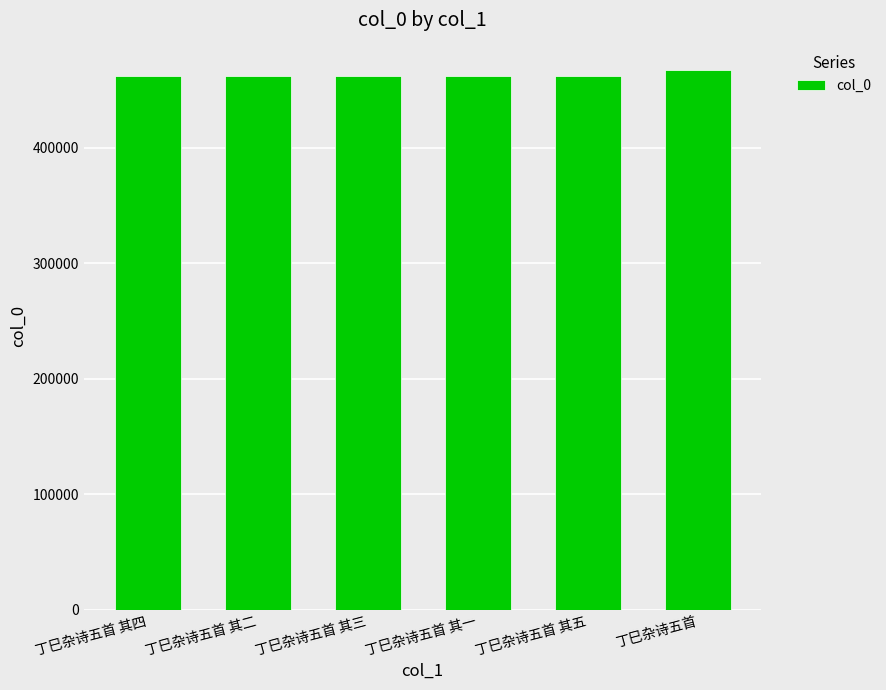

What is the label of the 2nd bar from the left?

丁巳杂诗五首 其二